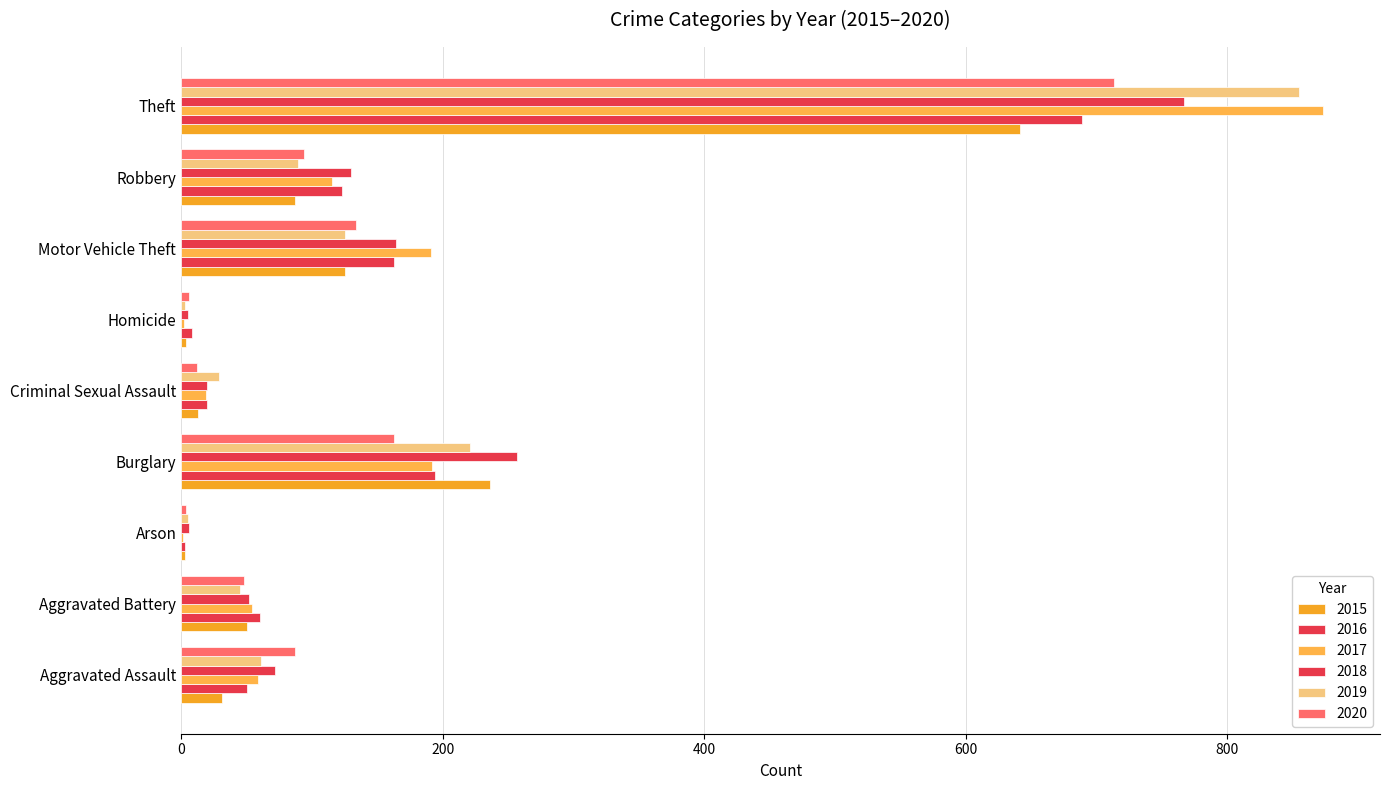

How many data points does each series have?

9